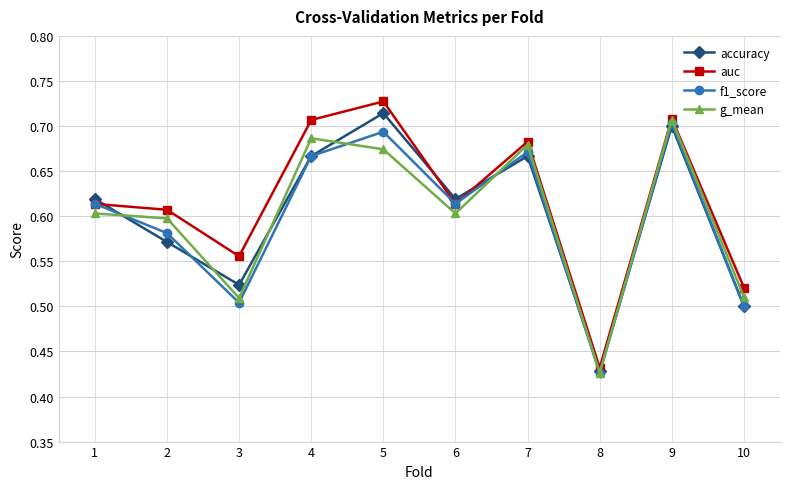

Which series has the widest spread of values?

auc